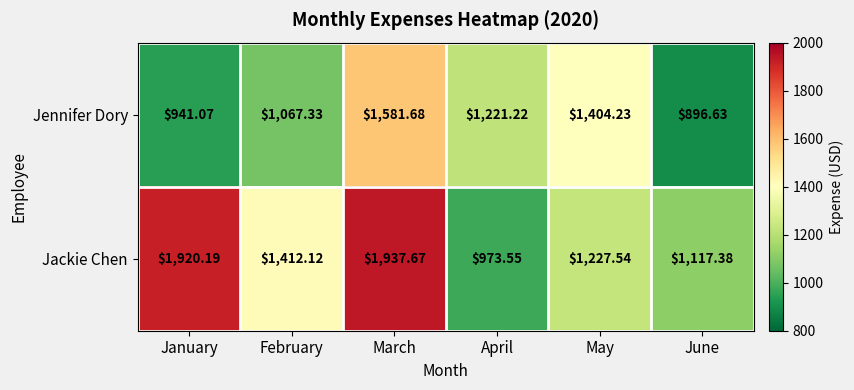

Which series changed the most between February and March?

Jackie Chen